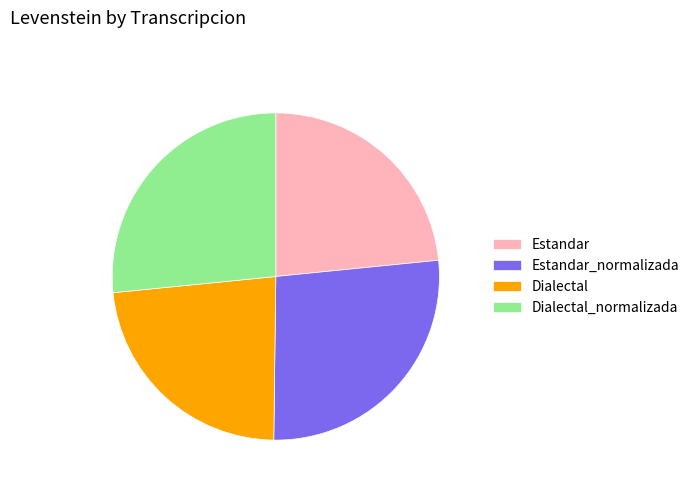

Which has a higher value, Estandar or Estandar_normalizada?

Estandar_normalizada